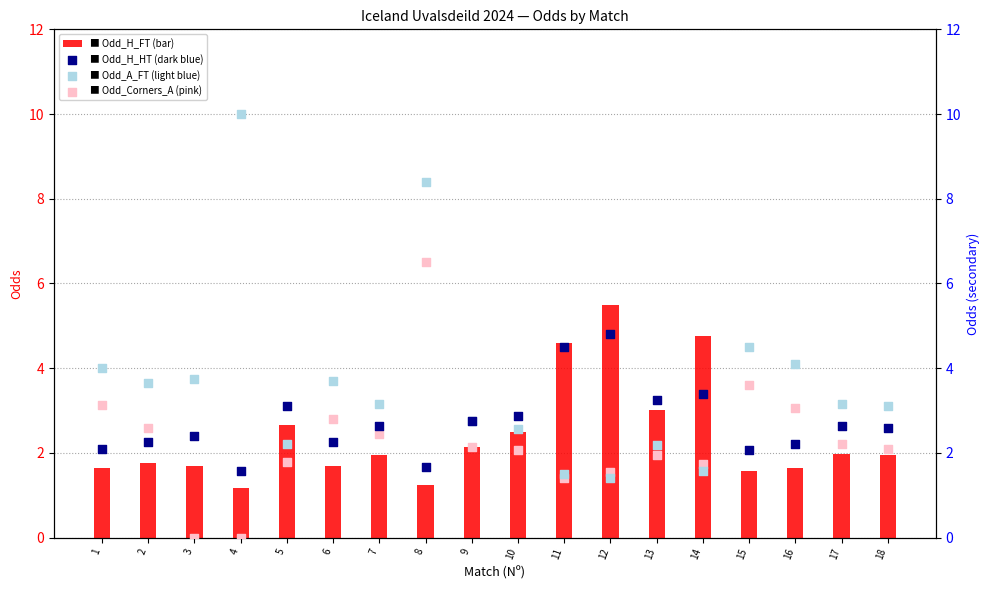

Which series has the largest Y range (max minus min)?

Odd_A_FT